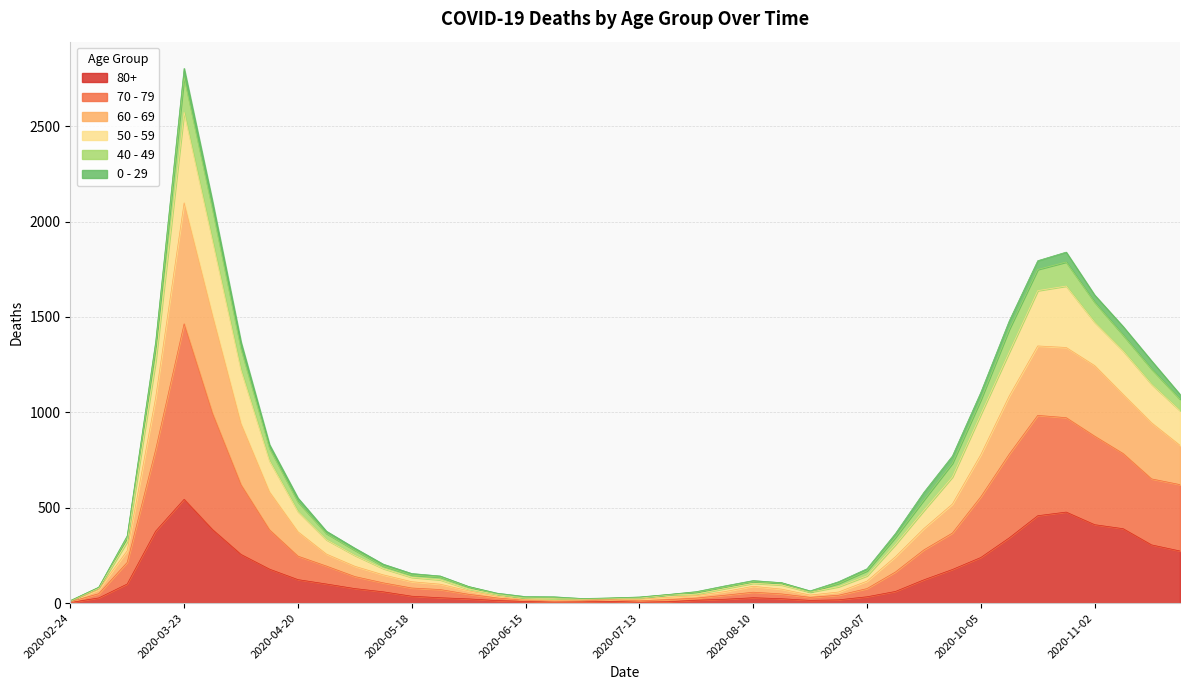

At which category is the sum across all series the highest?

2020-03-23